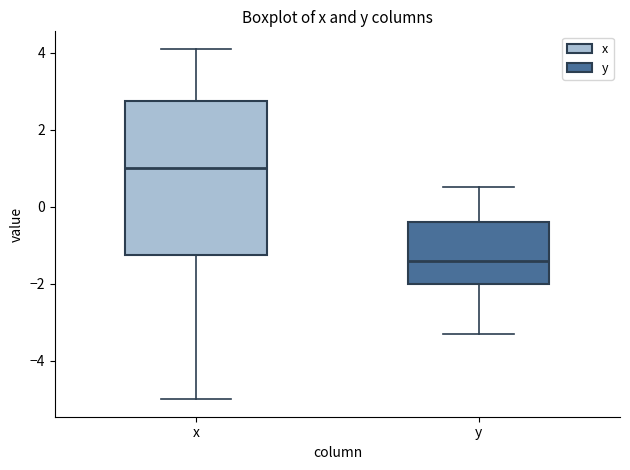

Which box's median line is the lowest?

y